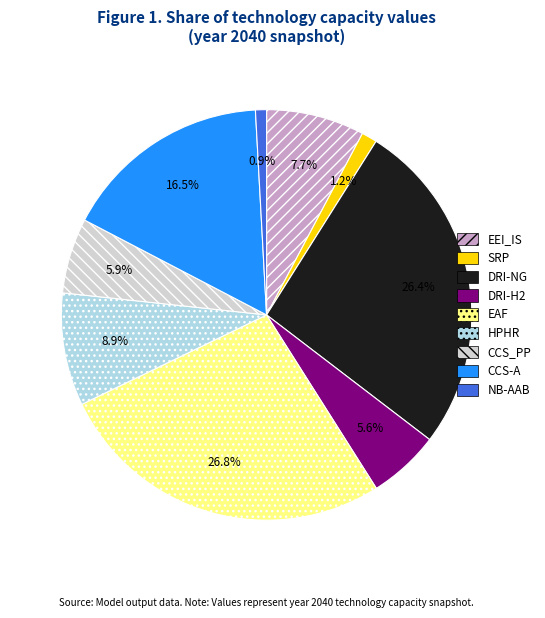

Approximately how many times larger is the value at DRI-H2 compared to CCS-A?

0.3